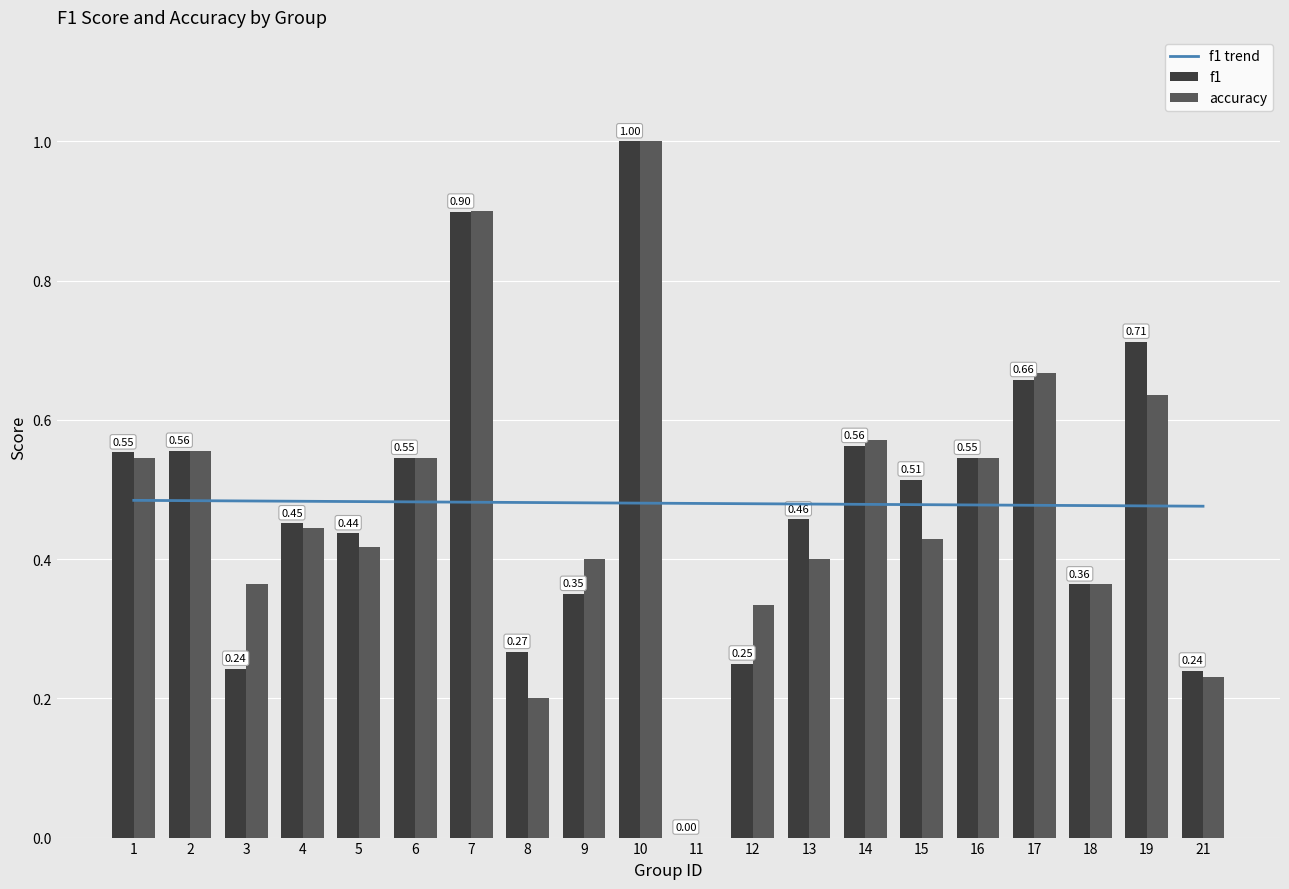

Which series has the largest total across all categories?

f1